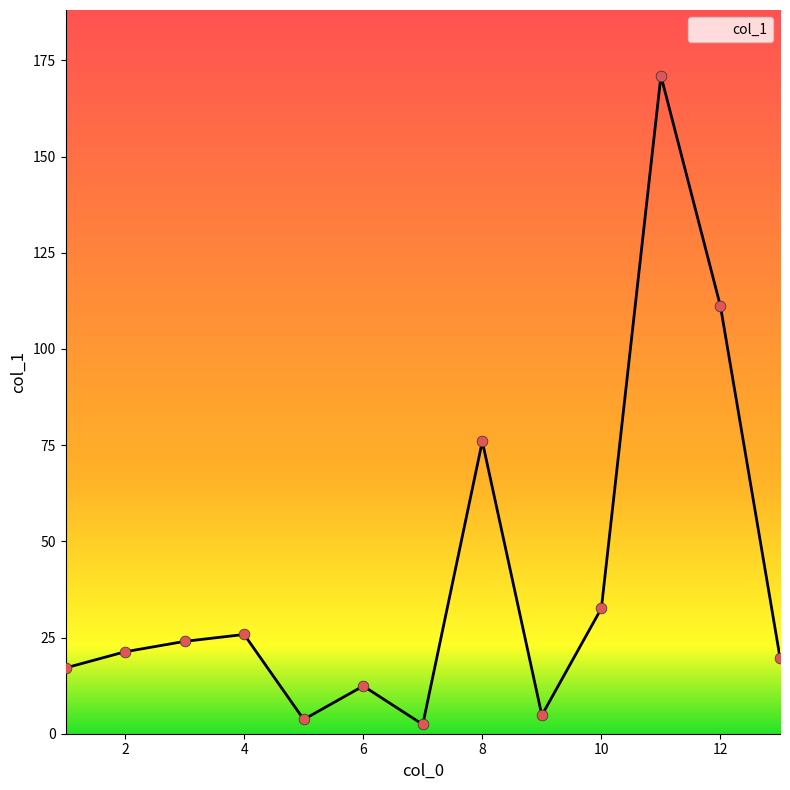

What is the maximum value shown in the chart?

171.0